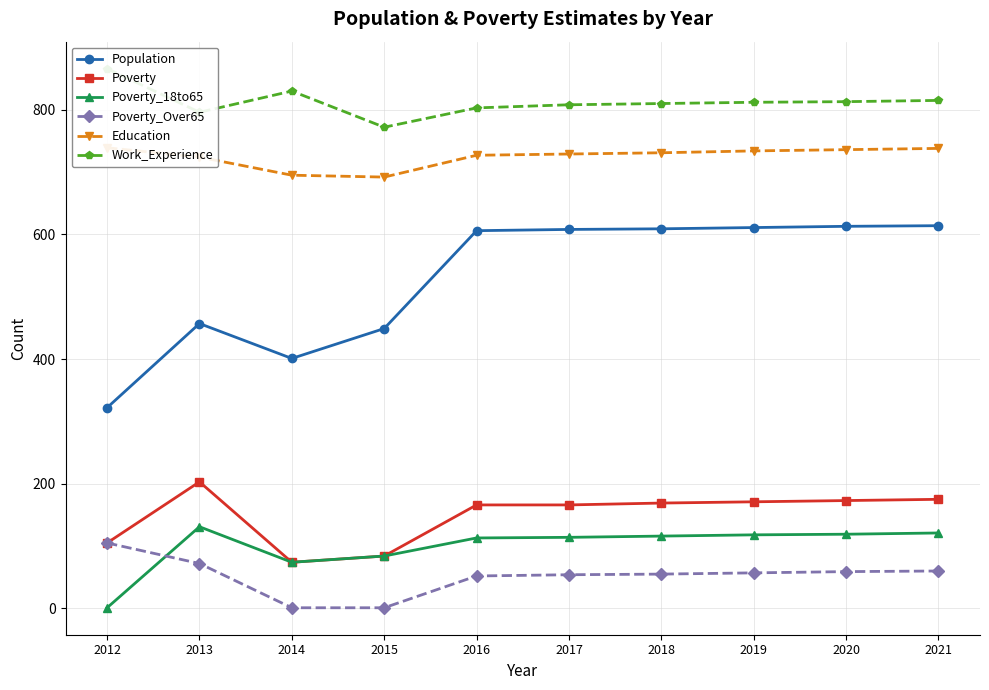

True or false: Poverty_Over65 has more than 2 interior local peaks.

False